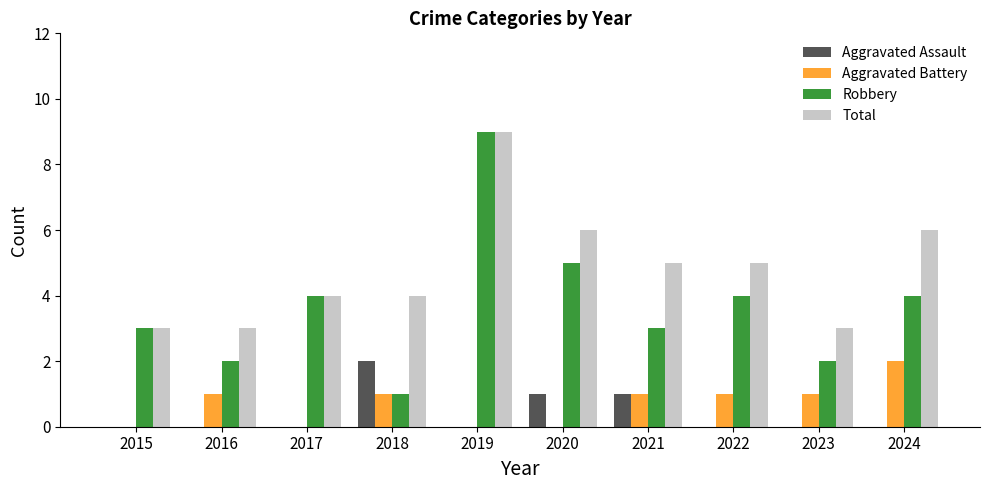

The Robbery series shows 4 at 2024. True or false?

True